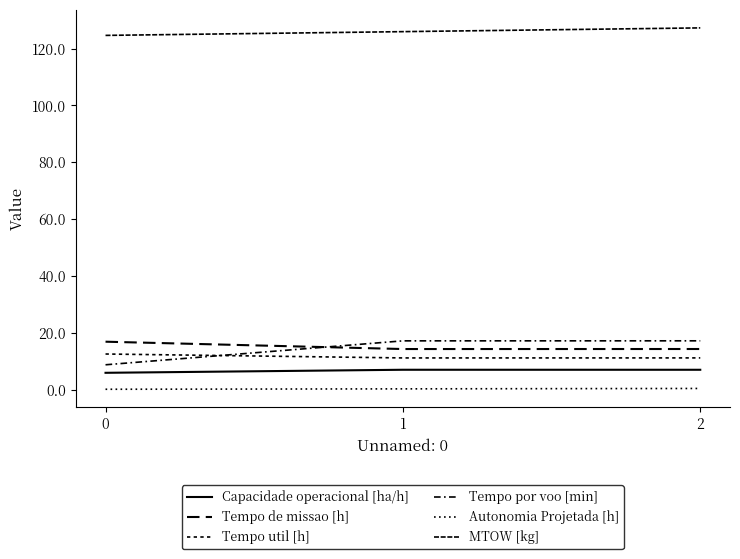

What is the difference between the maximum and minimum values in the MTOW [kg] series?

2.6